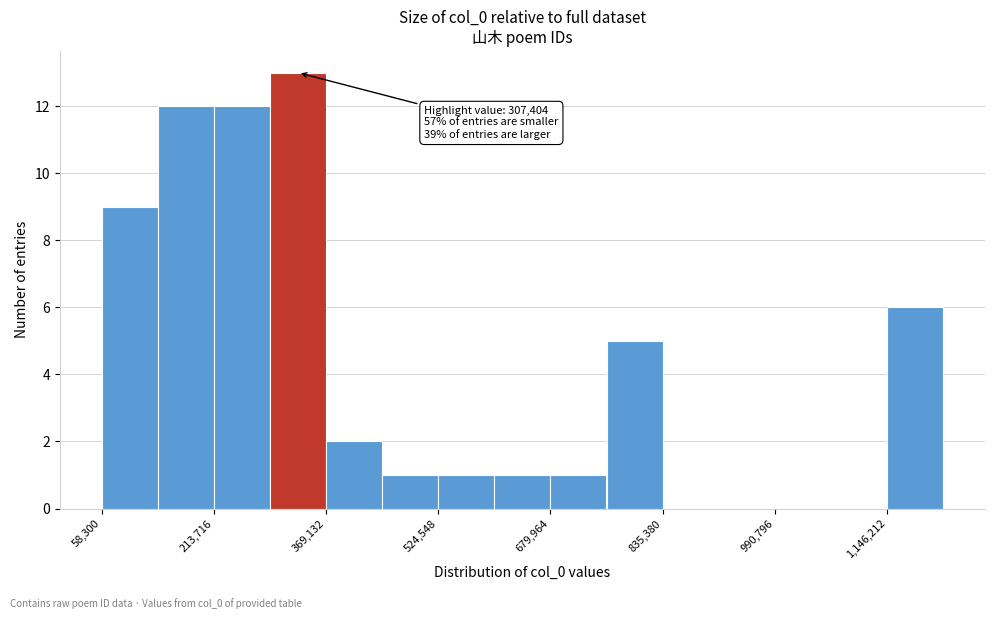

Read against the x-axis, roughly where is the centre of the tallest bar?

340000